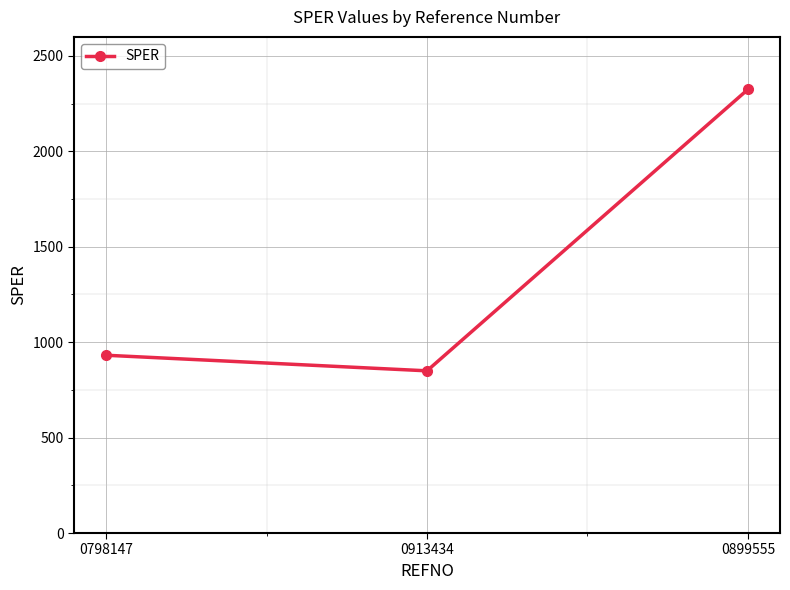

Rank the categories by value from highest to lowest.

0899555, 0798147, 0913434